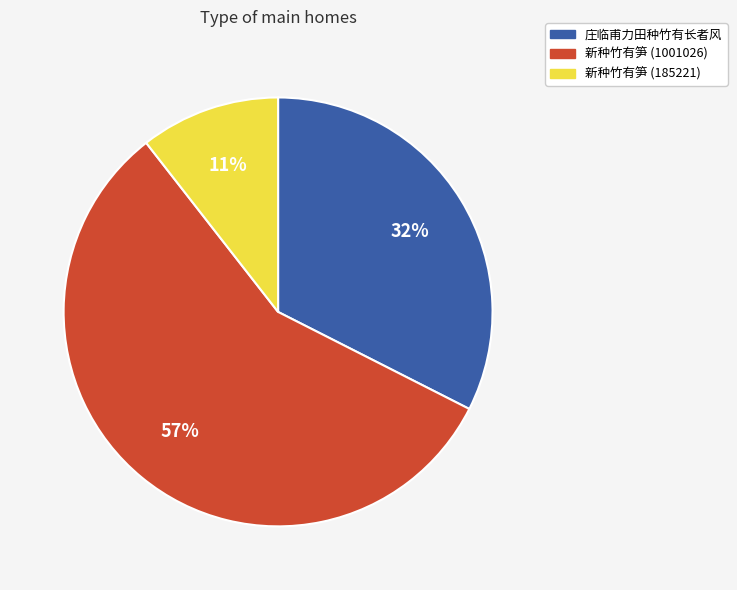

True or false: 新种竹有笋 (1001026) accounts for 65% of the total.

False